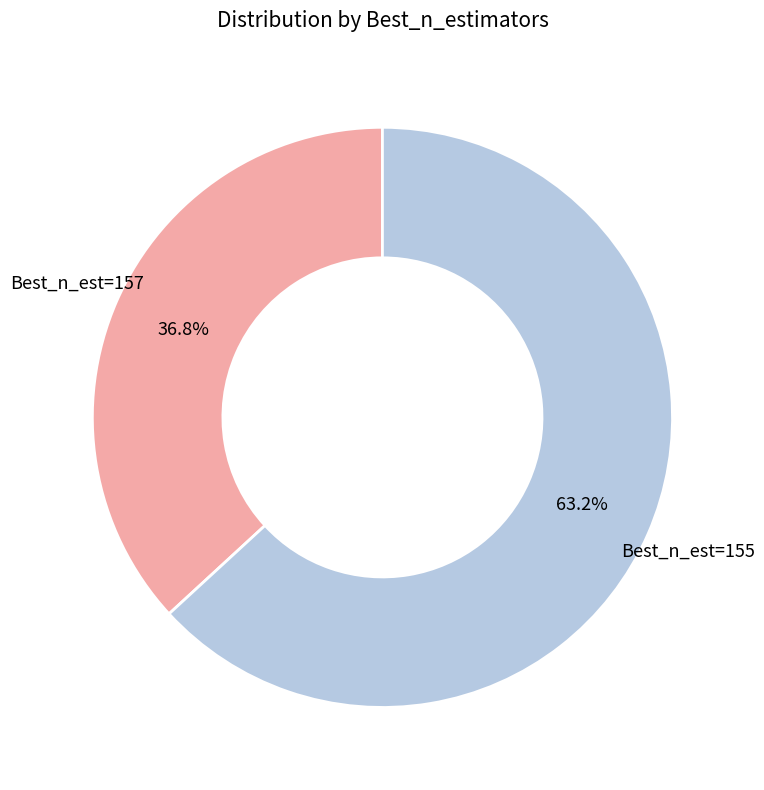

Is there a majority slice in this chart?

Yes